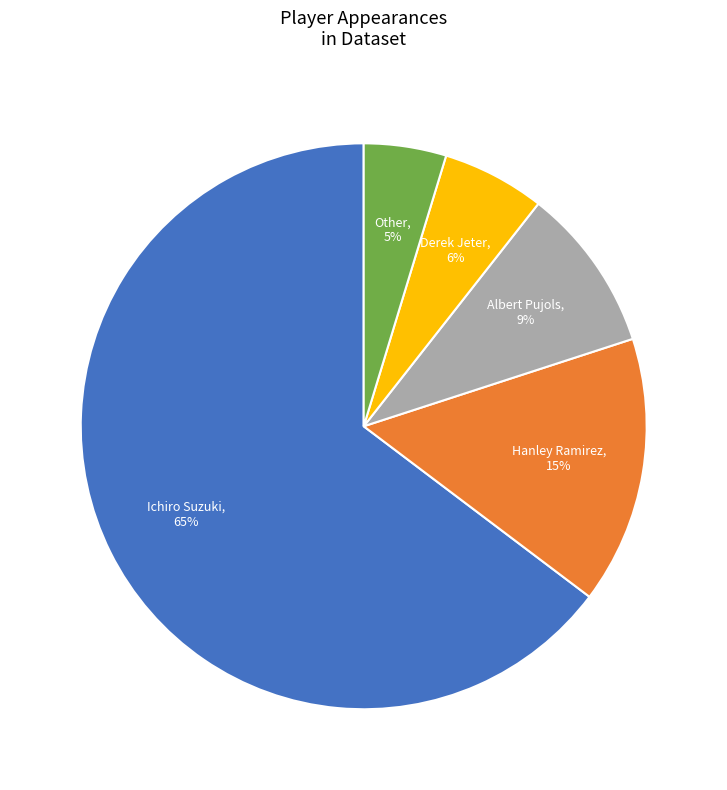

Is the sum of Ichiro Suzuki and Albert Pujols greater than half?

Yes